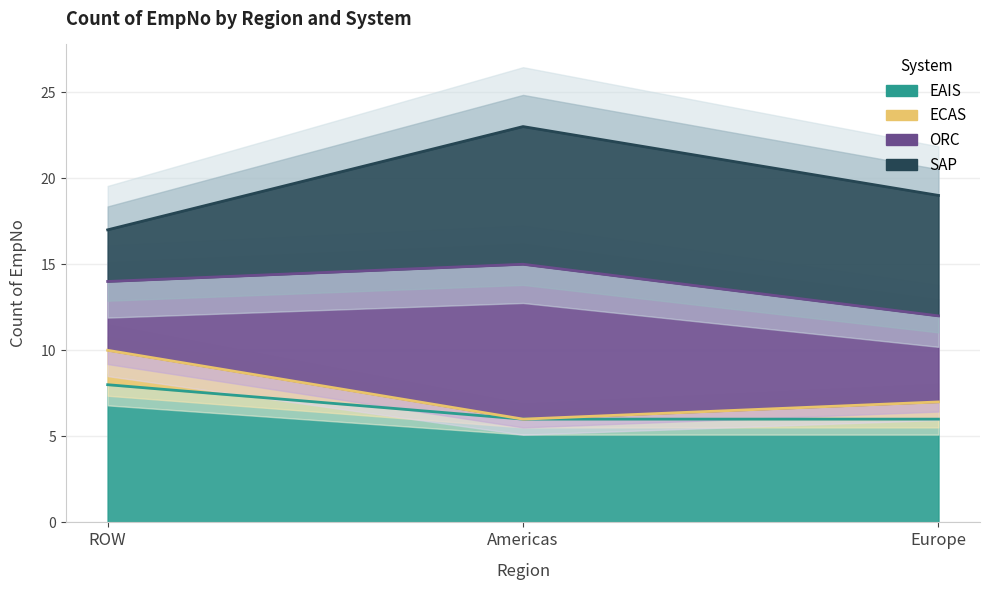

Which category has the highest value in the EAIS series?

Grand Total